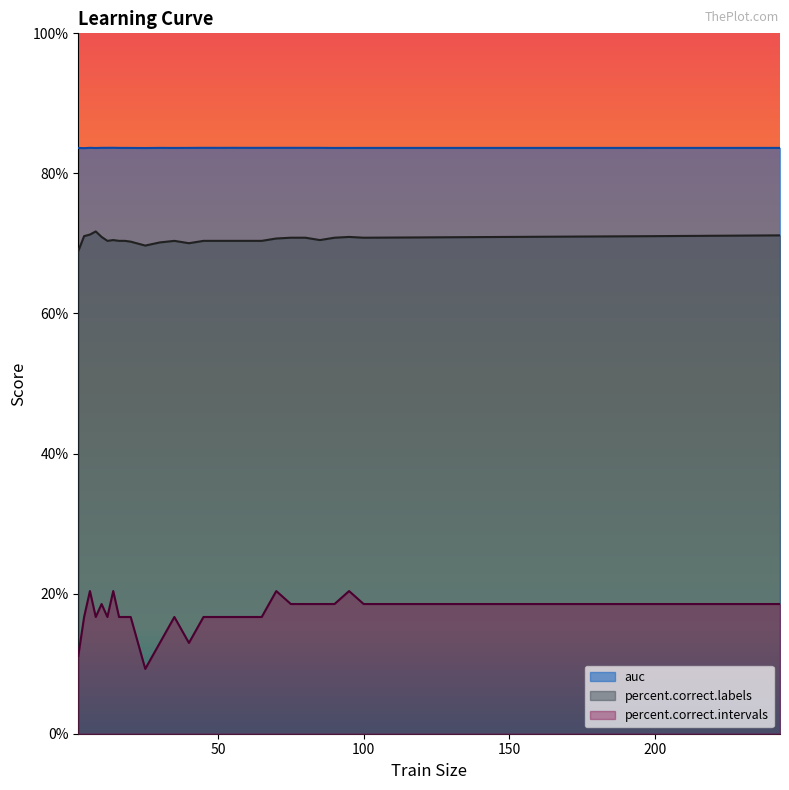

Rank the categories by auc value from lowest to highest.

4, 25, 8, 2, 90, 35, 20, 95, 18, 100, 200, 243, 16, 40, 30, 50, 65, 85, 10, 60, 6, 80, 12, 45, 70, 75, 55, 14